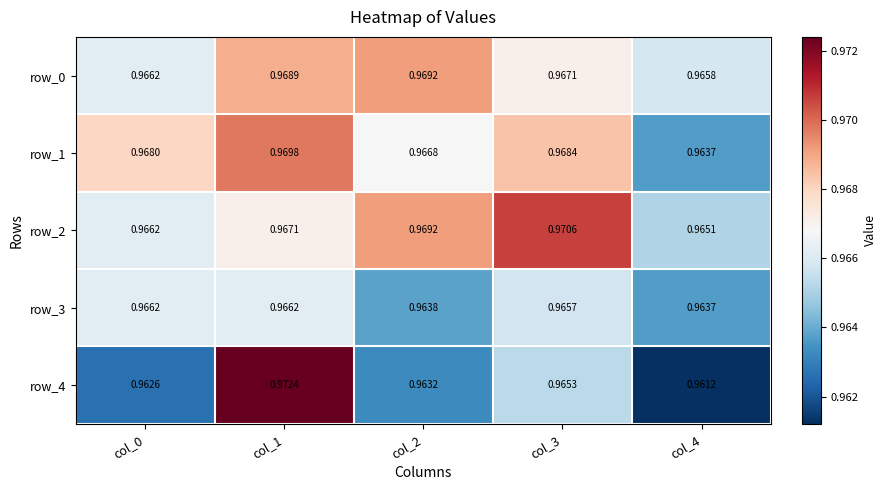

Is the value of row_3 at col_2 greater than the value of row_4 at col_0?

Yes